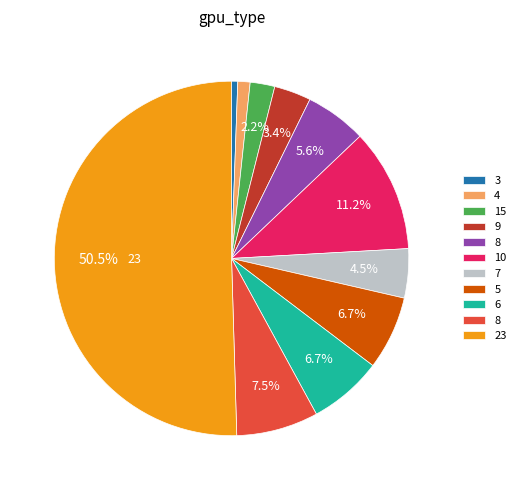

Count the number of slices in the pie.

11